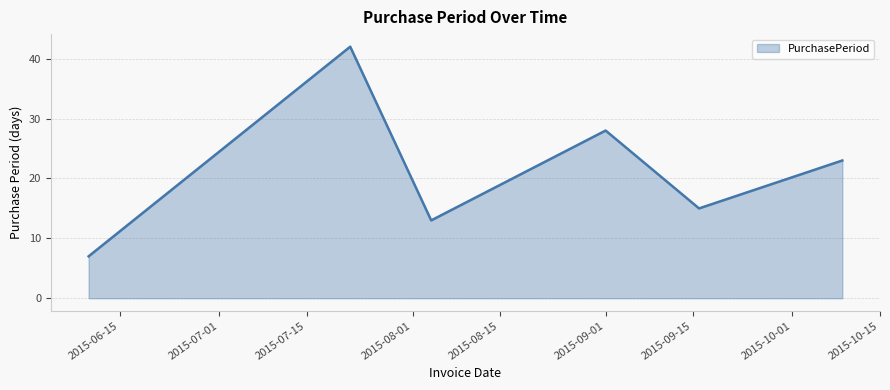

How many interior local valleys (lower than both neighbors) does the data have?

2